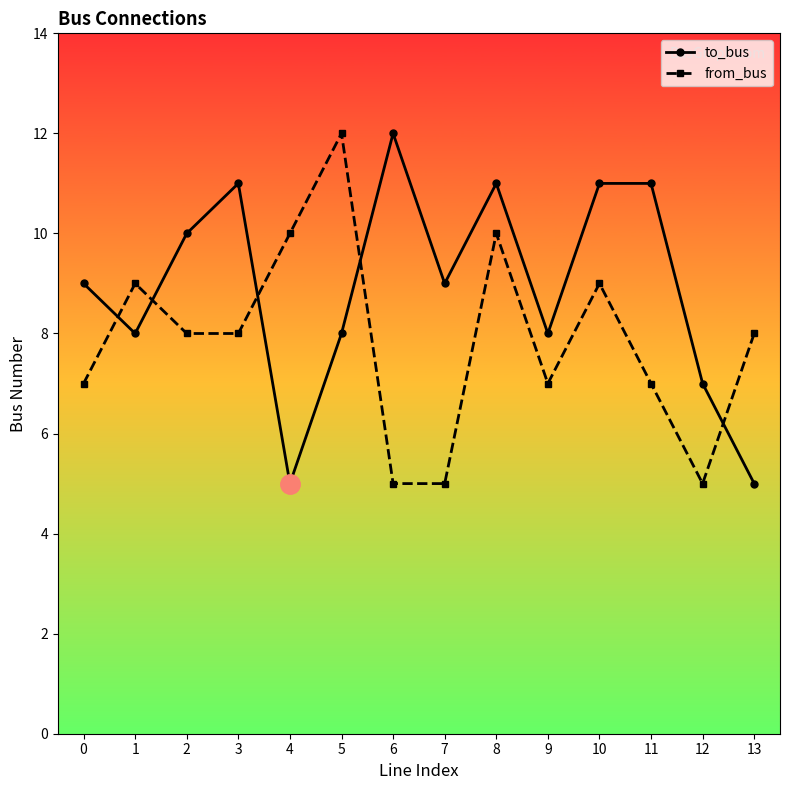

Where is the first local maximum for from_bus?

1